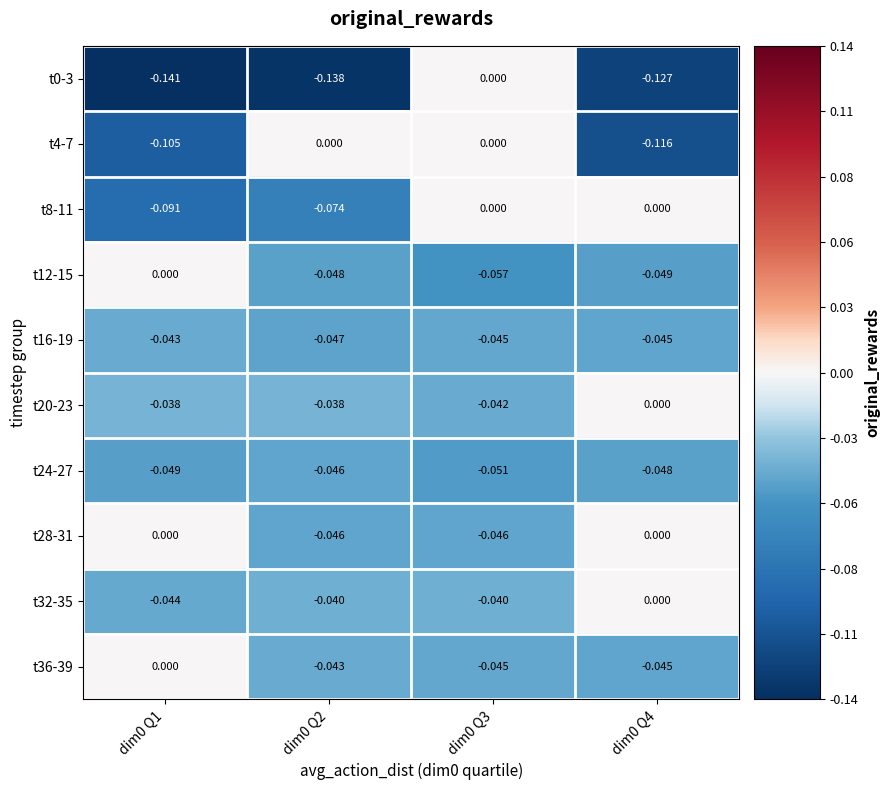

Is the value of t28-31 at dim0 Q2 greater than the value of t36-39 at dim0 Q2?

No